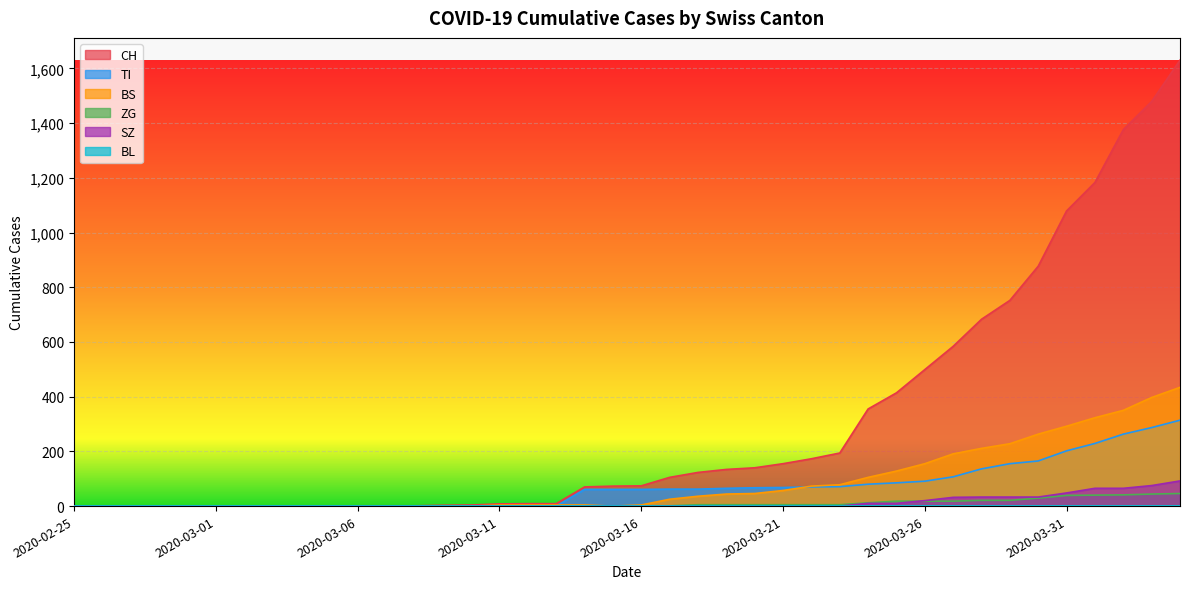

Which series has the largest range (max minus min)?

CH